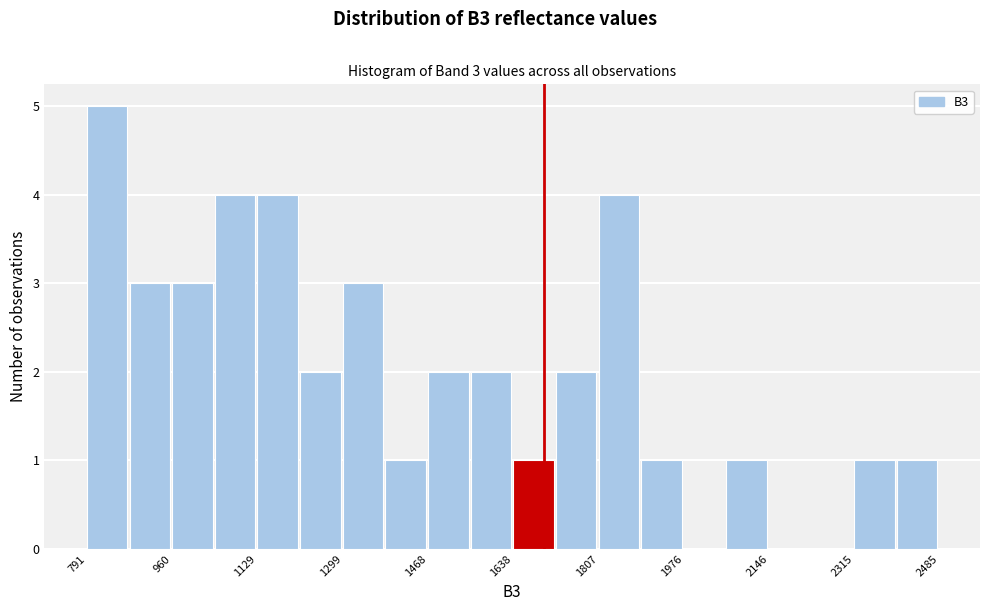

Which range on the x-axis has the tallest bar?

800 to 880